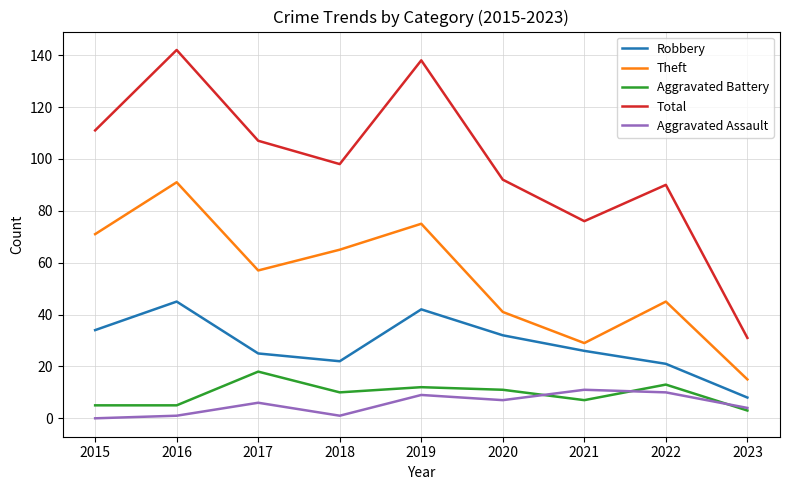

Rank the categories by Theft value from lowest to highest.

2023, 2021, 2020, 2022, 2017, 2018, 2015, 2019, 2016